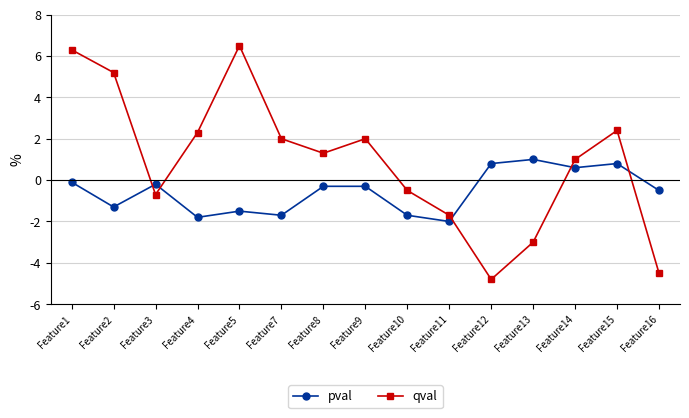

Which series ends up on top after the final intersection of pval and qval?

pval